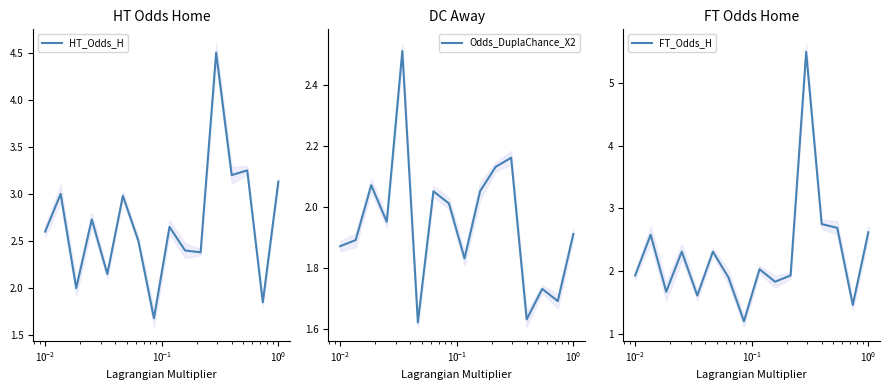

What is the value of the FT_Odds_H point at the 2nd from the left?

2.6